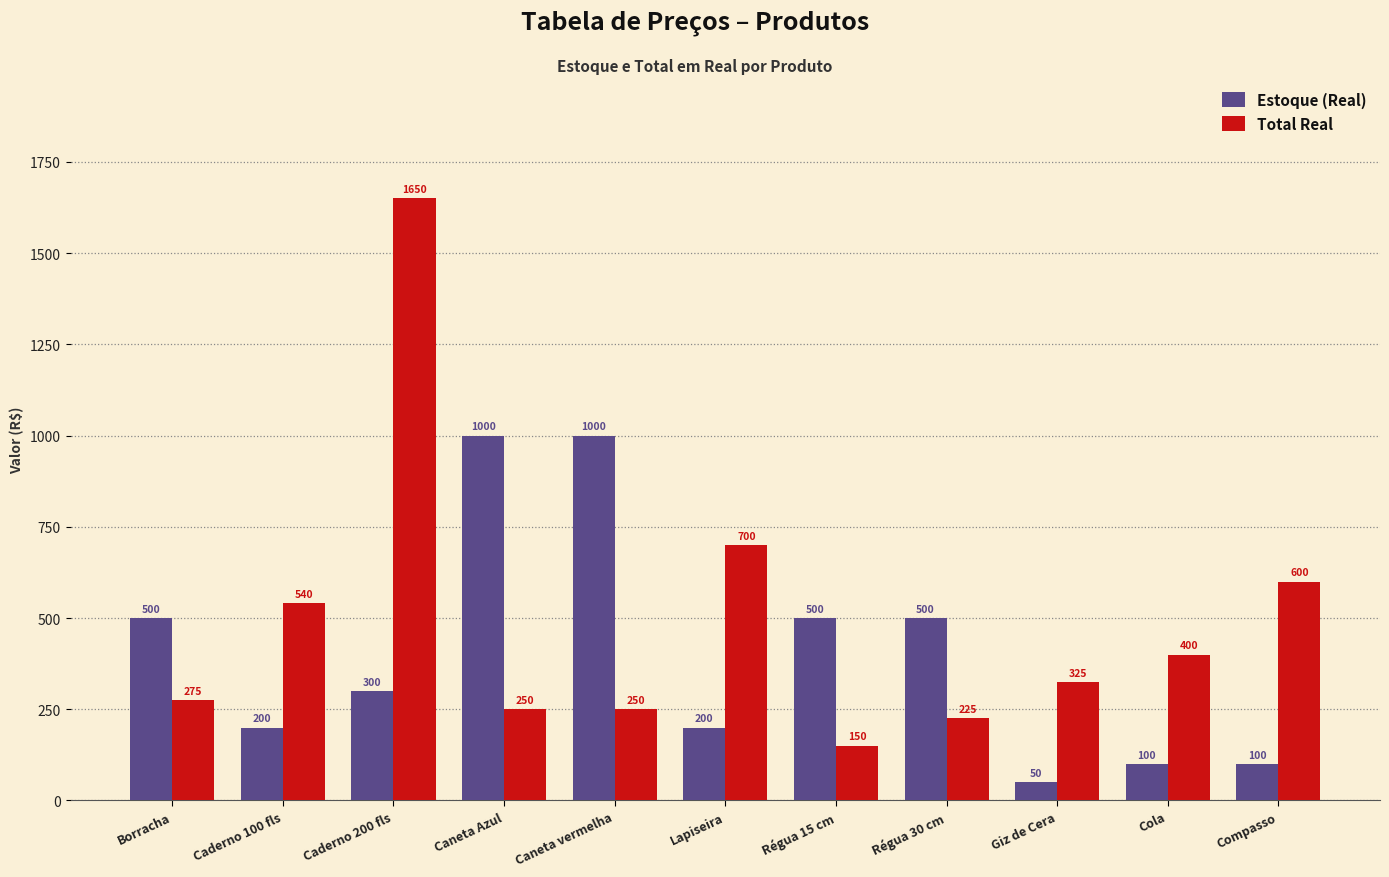

What is the difference between the Total Real values at Lapiseira and Caderno 200 fls?

950